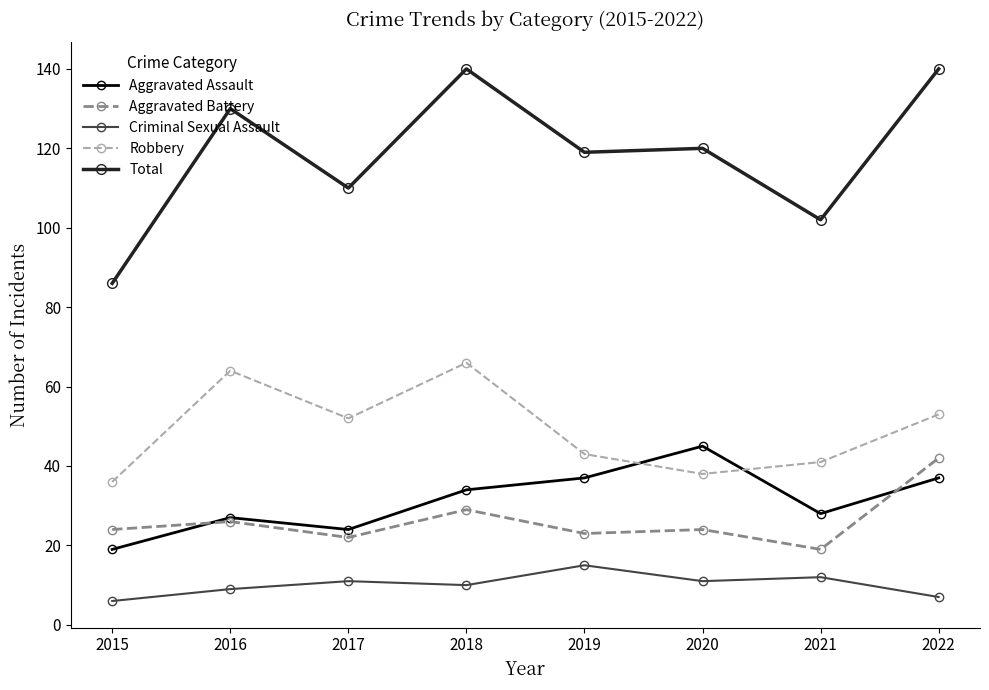

Which category has the lowest value in the Aggravated Battery series?

2021